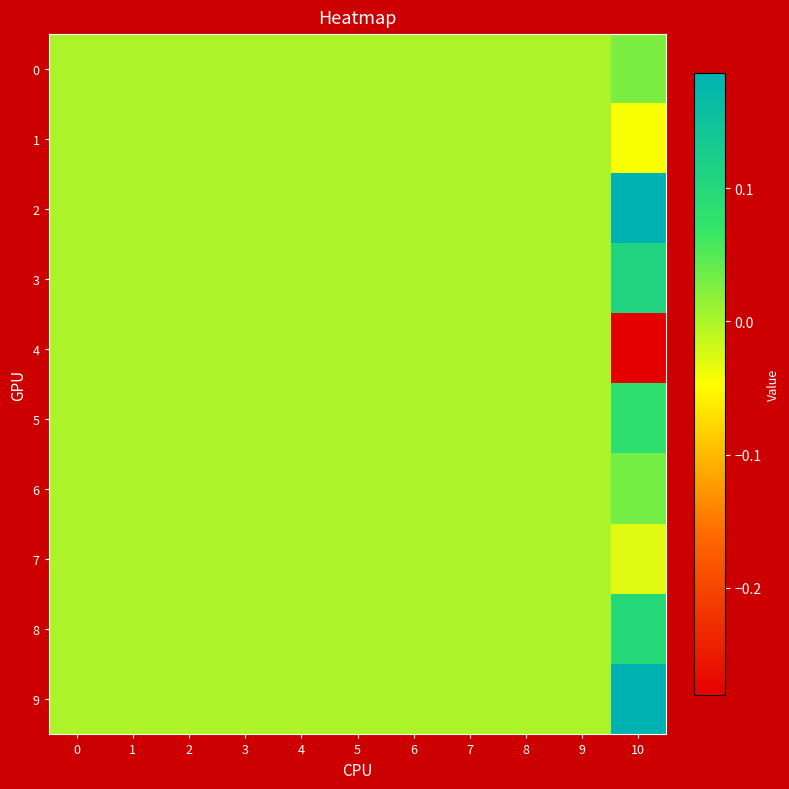

Between 5 and 7, which is larger?

5